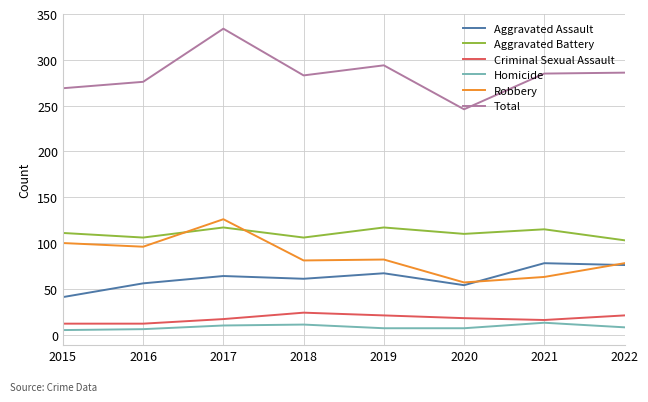

What is the approximate value of Robbery at 2022?

78